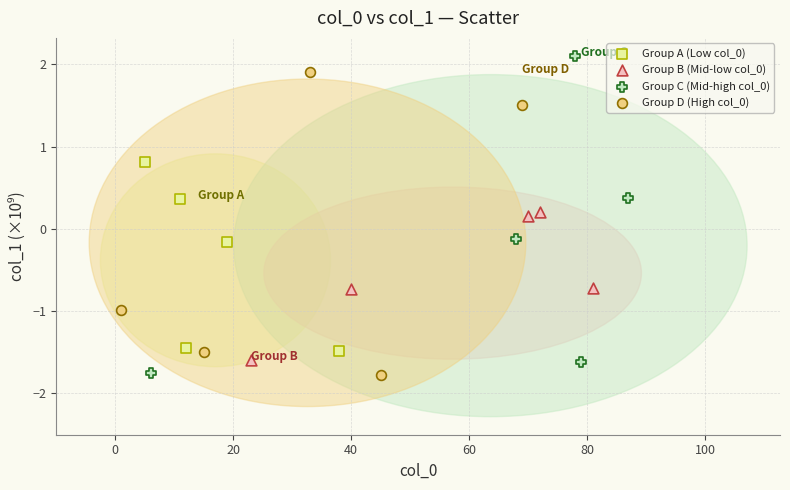

Which series has the largest Y range (max minus min)?

Group C (Mid-high col_0)